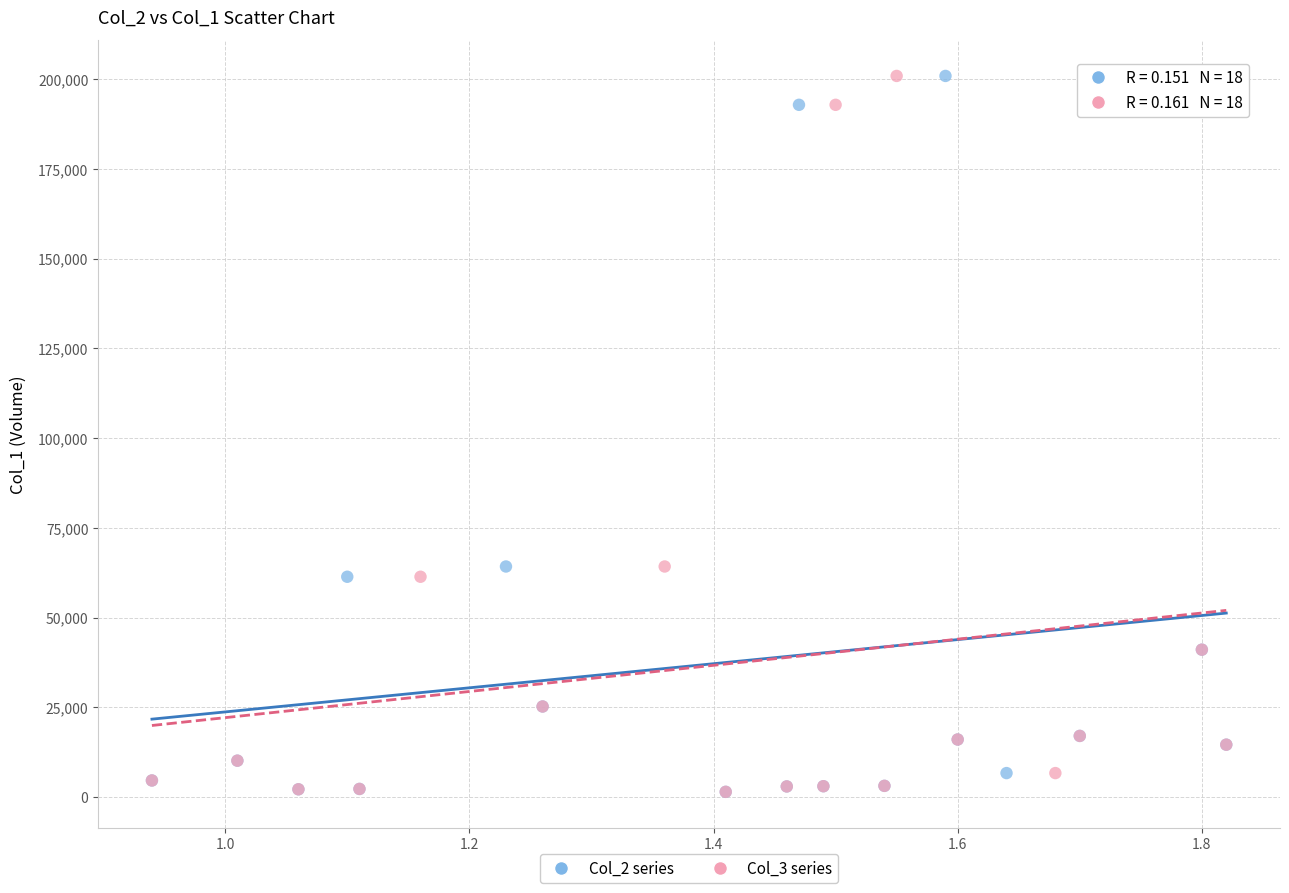

What are all the series names shown in the legend?

Col_2 series, Col_3 series